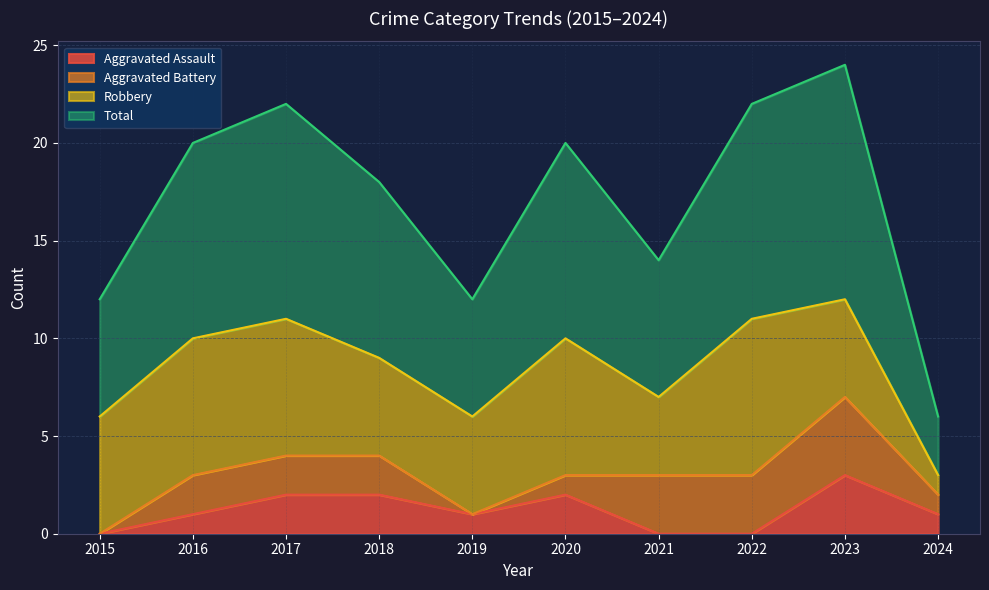

Between 2016 and 2017, which series saw the biggest shift?

Aggravated Assault